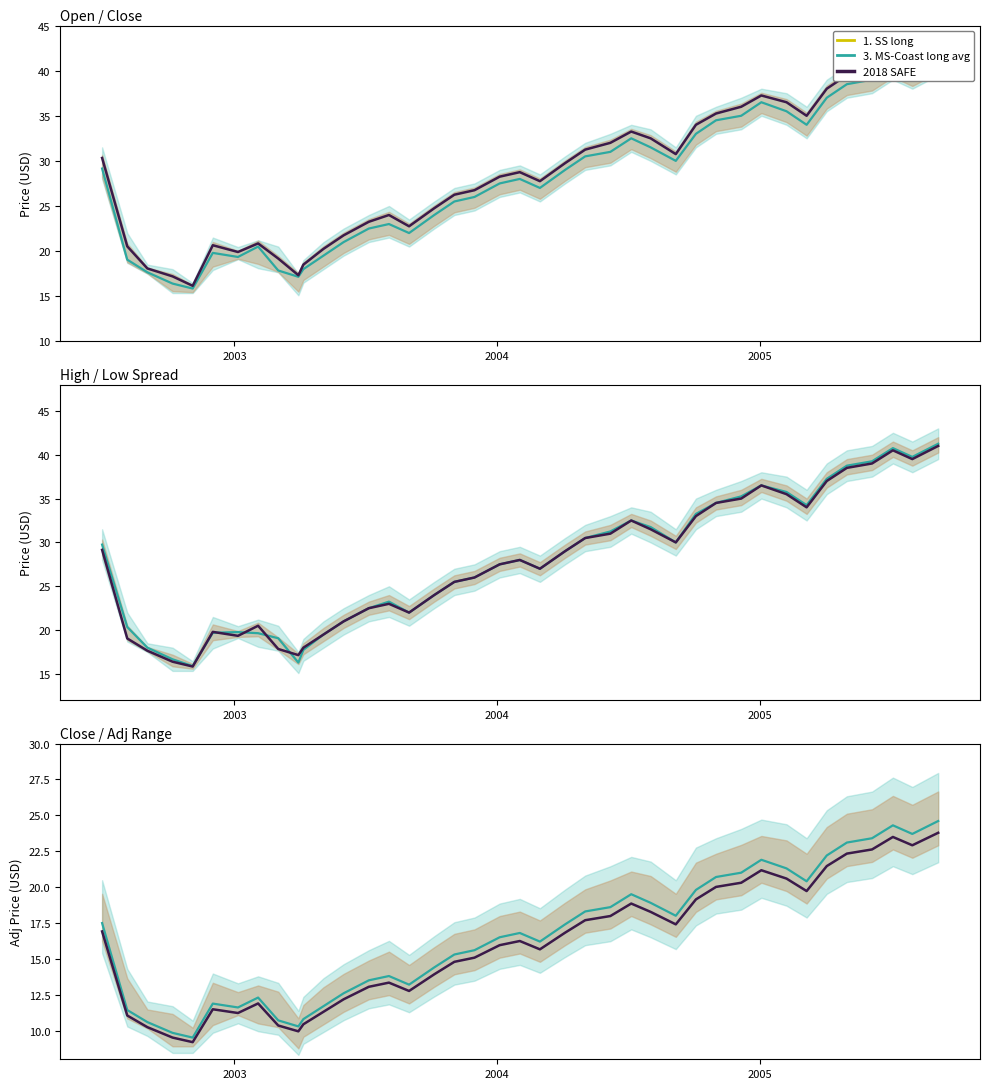

Reading left to right, transcribe all the data shown in this chart.

3. MS-Coast long avg: 17.5	11.4	10.6	9.8	9.5	11.9	11.6	12.3	10.7	10.3	10.8	11.7	12.6	13.5	13.8	13.2	14.4	15.3	15.6	16.5	16.8	16.2	17.4	18.3	18.6	19.5	18.9	18.0	19.8	20.7	21.0	21.9	21.3	20.4	22.2	23.1	23.4	24.3	23.7	24.6
2018 SAFE: 16.9	11.0	10.2	9.5	9.2	11.5	11.2	11.9	10.4	9.9	10.4	11.3	12.2	13.0	13.3	12.8	13.9	14.8	15.1	15.9	16.2	15.7	16.8	17.7	18.0	18.8	18.3	17.4	19.1	20.0	20.3	21.2	20.6	19.7	21.5	22.3	22.6	23.5	22.9	23.8